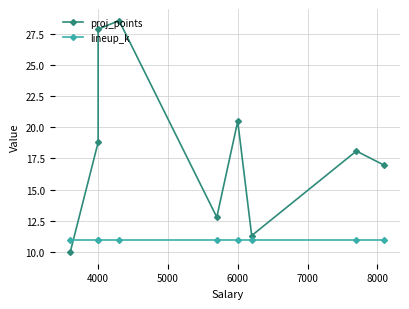

Is the value of lineup_k at 4000 greater than the value of proj_points at 4000?

No